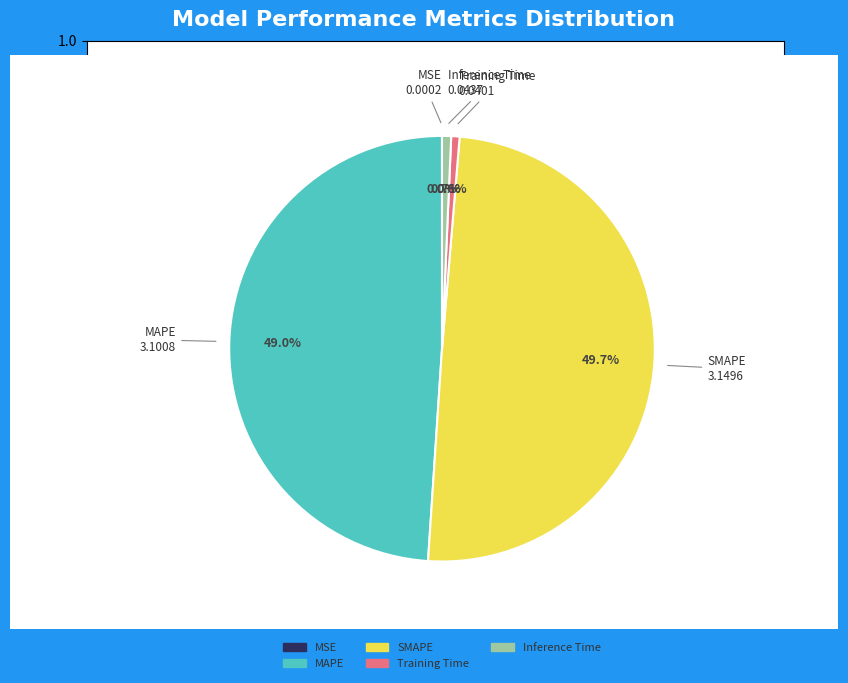

What is the largest slice in the pie chart?

SMAPE